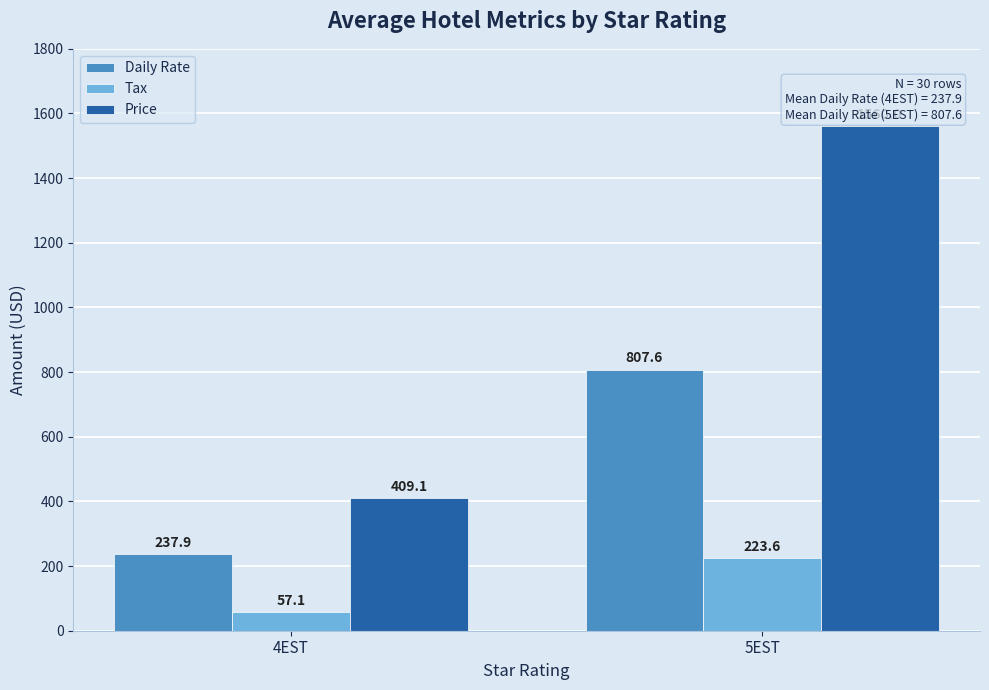

Which series has the largest total across all categories?

Price